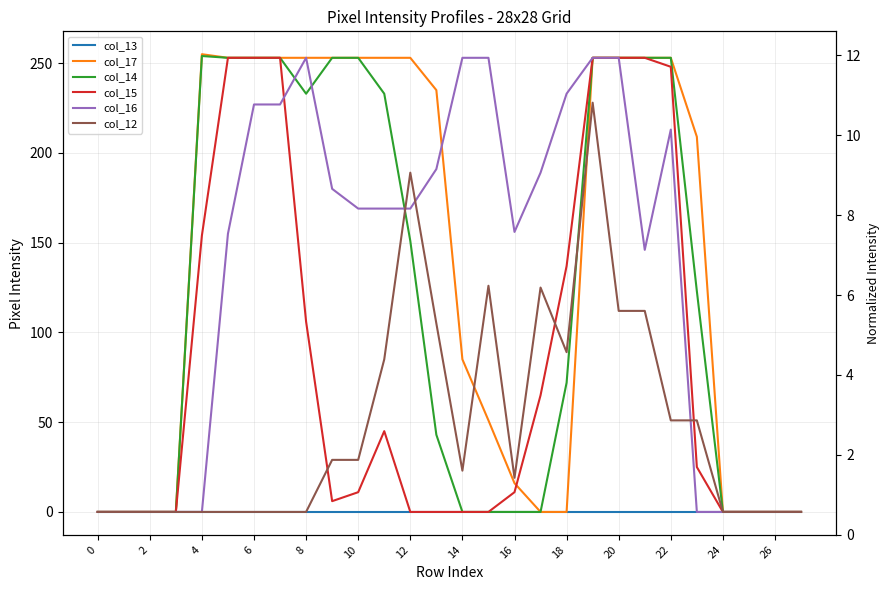

In col_14, how many points are higher than both neighbors (excluding endpoints)?

1